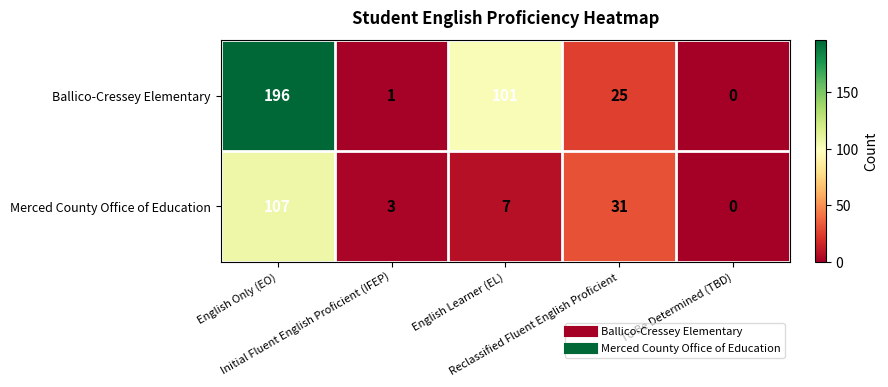

List the series in order of their overall mean, highest first.

Ballico-Cressey Elementary, Merced County Office of Education